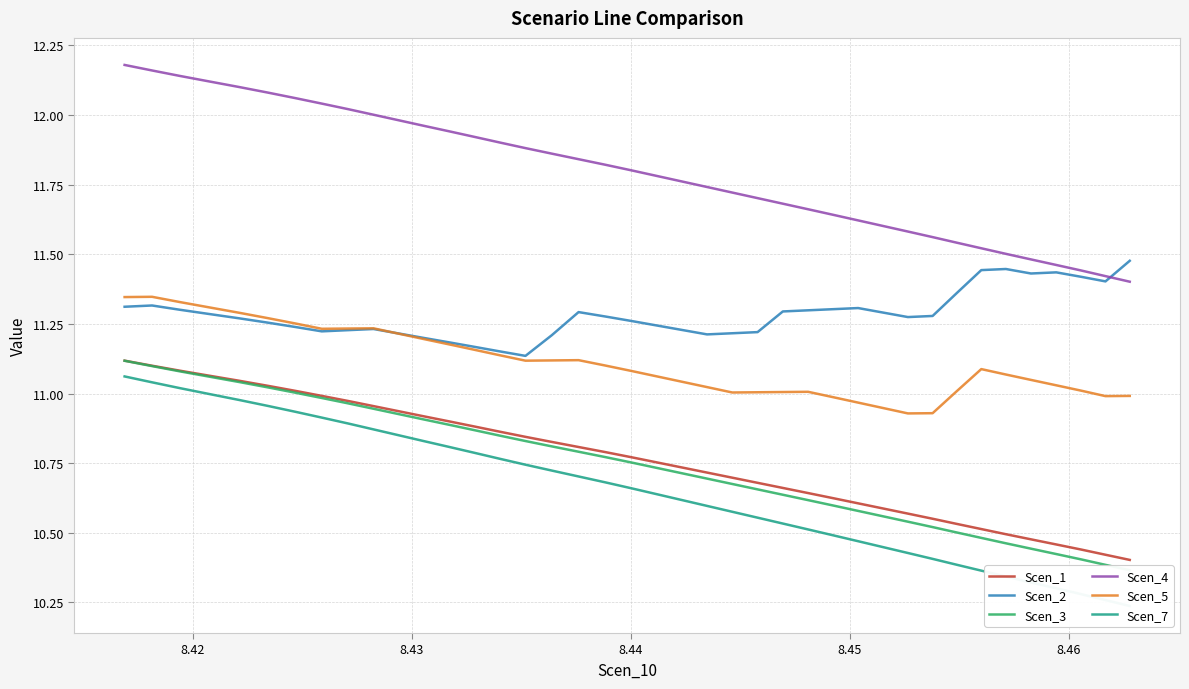

True or false: Scen_1 and Scen_4 intersect in this chart.

False